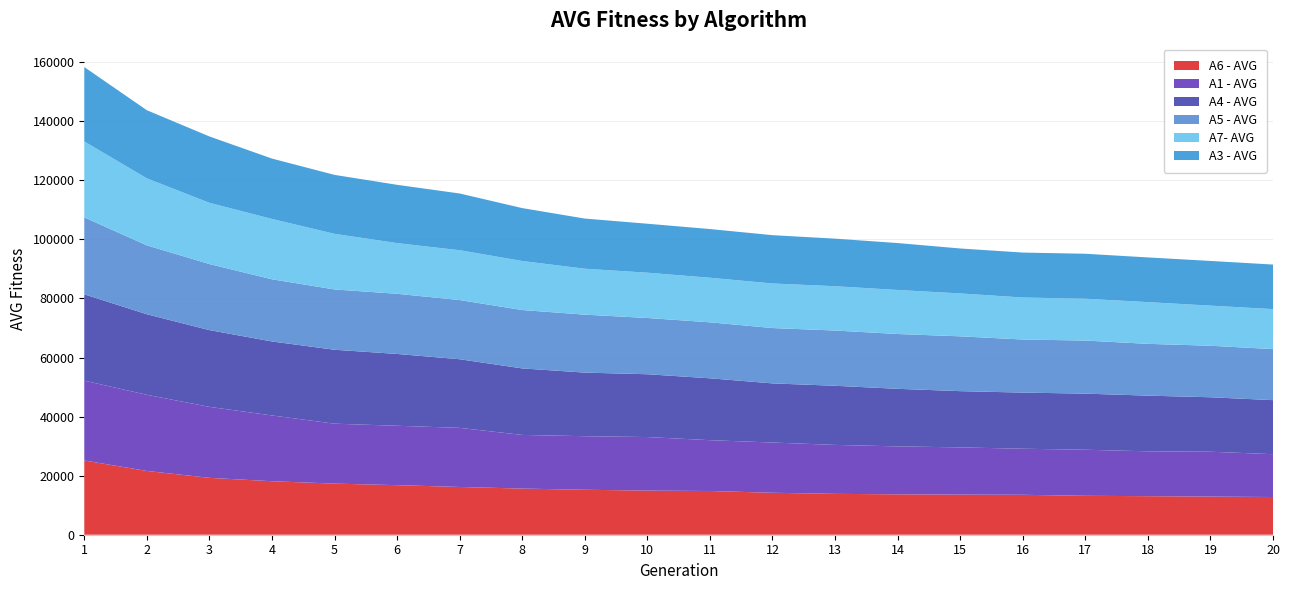

Reading right to left, extract all data points from this chart.

A6 - AVG: 12769.5	12919.0	13055.8	13178.8	13523.4	13587.6	13678.3	13838.9	14209.3	14809.5	14942.1	15225.6	15626.7	16175.2	16782.2	17307.7	18119.0	19263.4	21599.0	25142.0
A1 - AVG: 14507.9	15188.9	15188.9	15599.2	15602.7	15986.3	16238.8	16580.1	17015.5	17208.7	18137.3	18138.5	18171.8	20013.3	20116.4	20296.0	22276.9	24033.7	25787.9	27038.2
A4 - AVG: 18296.5	18444.5	18856.8	19002.2	19002.2	19049.5	19491.9	20021.4	20023.4	20953.4	21267.5	21536.8	22524.1	23237.2	24319.9	25037.7	25049.9	25993.3	27276.0	29235.1
A5 - AVG: 17291.1	17442.5	17538.9	17972.0	17980.4	18562.4	18562.4	18708.9	18742.3	18962.0	19051.1	19625.7	19766.9	20050.2	20374.8	20418.0	21054.6	22373.8	23323.6	26064.7
A7- AVG: 13533.8	13585.6	14128.9	14173.0	14218.9	14527.9	14912.7	15003.0	15093.0	15093.0	15336.4	15556.6	16604.6	16868.3	17161.4	18833.2	20435.0	20730.2	22698.5	25700.3
A3 - AVG: 15093.8	15135.6	15135.6	15223.7	15223.7	15223.7	15887.6	16112.7	16360.2	16490.1	16583.1	16983.6	17918.3	19215.0	19738.3	19966.1	20444.6	22482.0	23072.7	25195.6